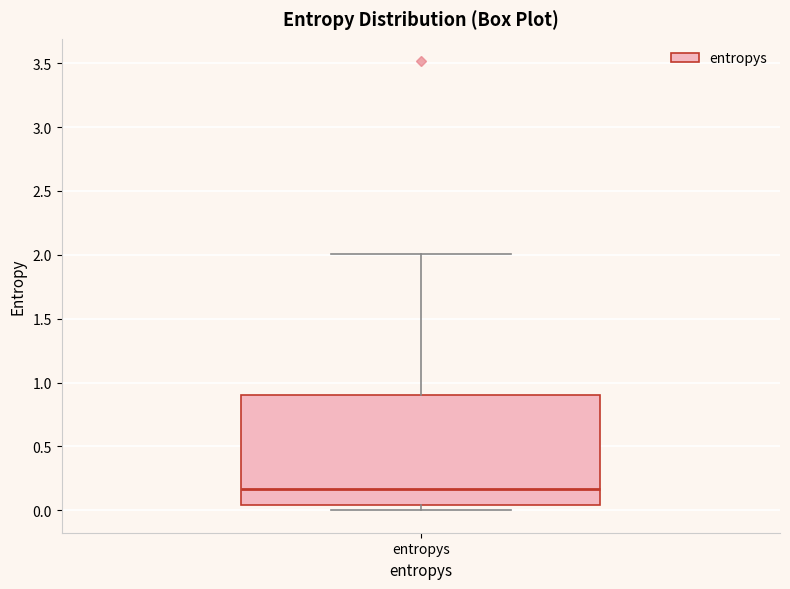

Transcribe this box plot: give where the median line is, the range the box spans, and where the two whiskers end, as read against the y-axis. The values are not printed on the chart, so give them approximately, as read against the axis.

median 0.15, box 0.05 to 0.90, whiskers 0.00 to 2.00